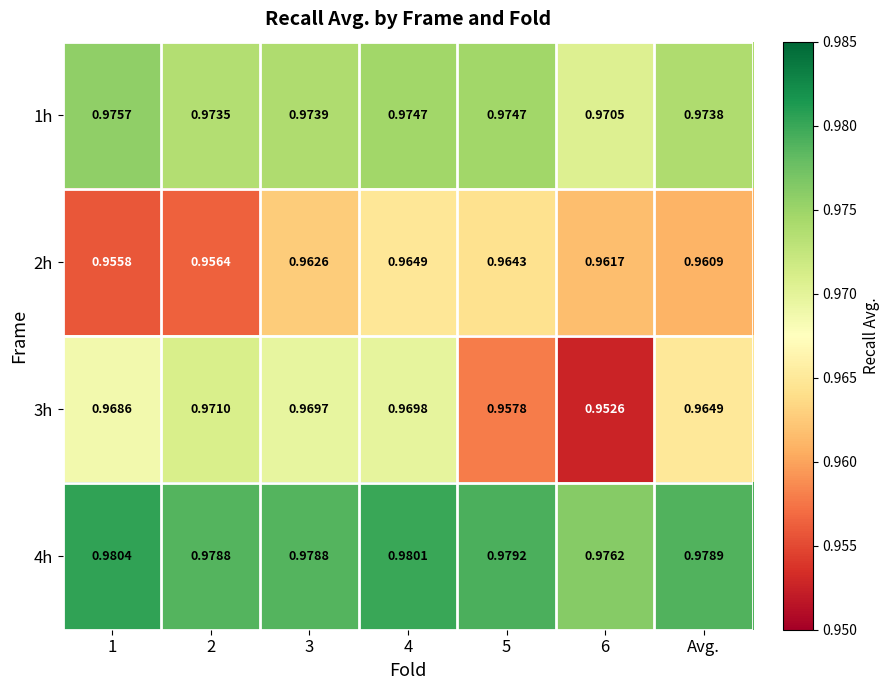

At how many categories does at least one series exceed 0?

7